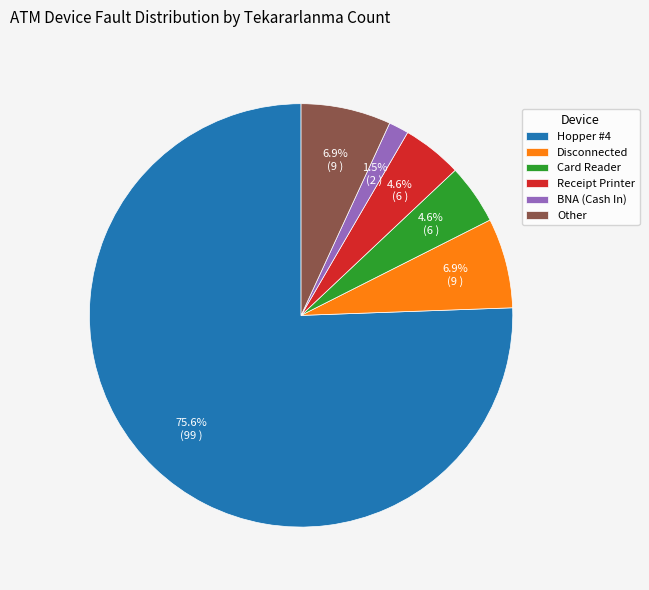

Approximately how many times larger is the value at Receipt Printer compared to Disconnected?

0.7